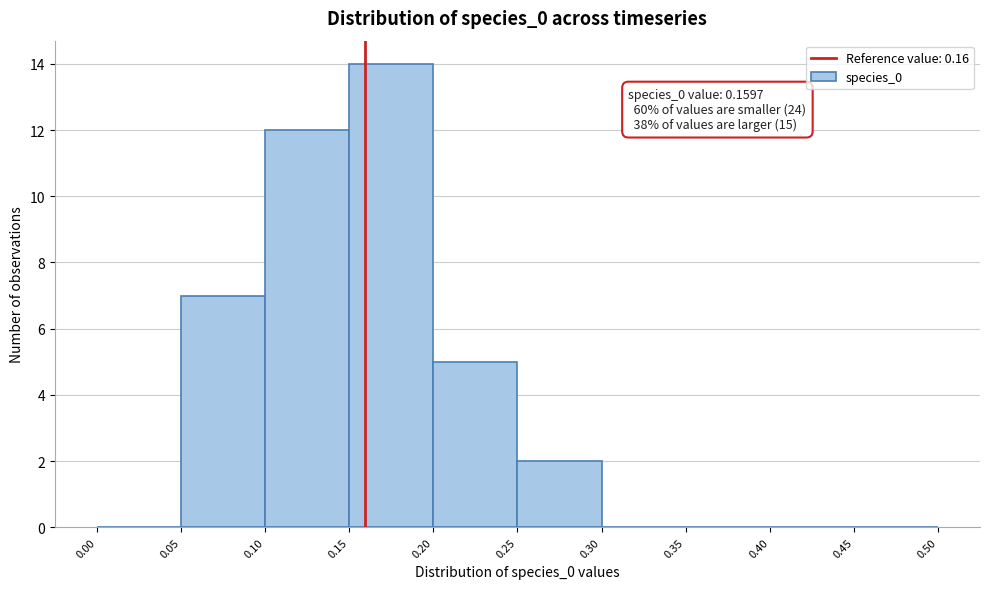

Over which range of the x-axis is the bar tallest?

0.15 to 0.20